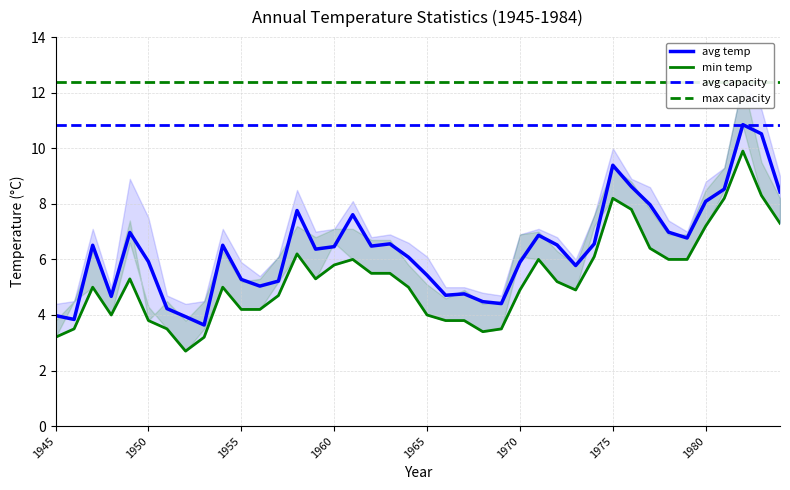

Which has a higher value, 1958 or 1978?

1958